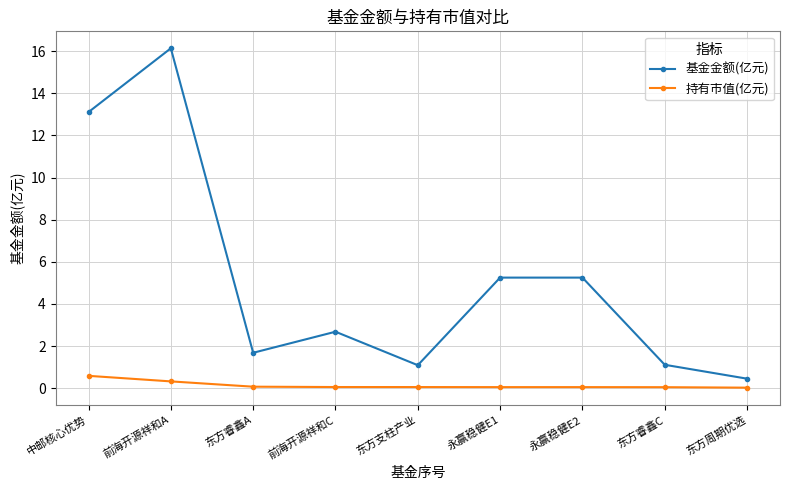

What are all the series names shown in the legend?

基金金额(亿元), 持有市值(亿元)